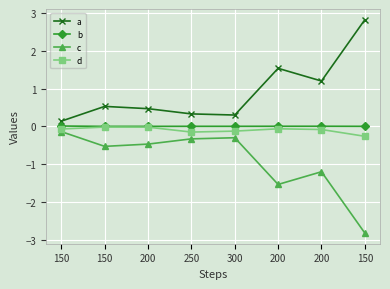

How many lines are shown in the chart?

4